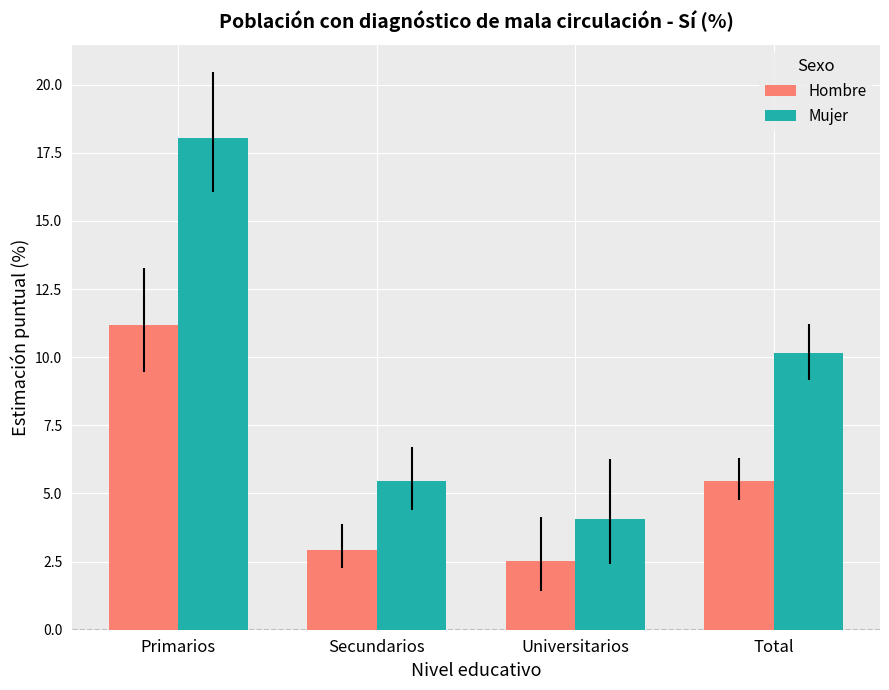

At which label does Hombre reach its minimum?

Universitarios